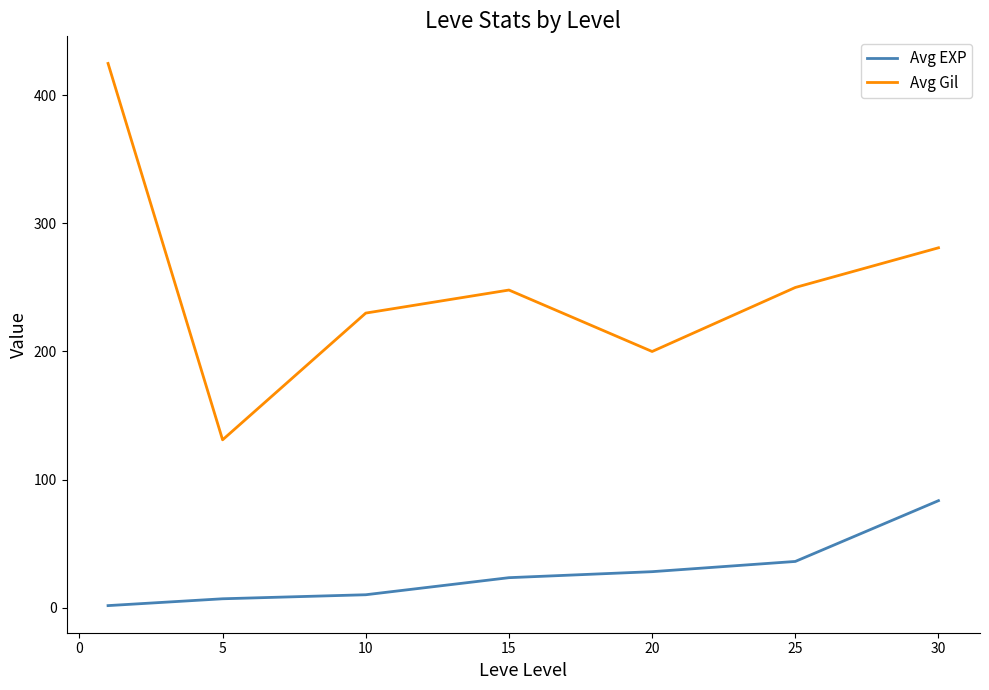

Which series has the largest total across all categories?

Avg Gil